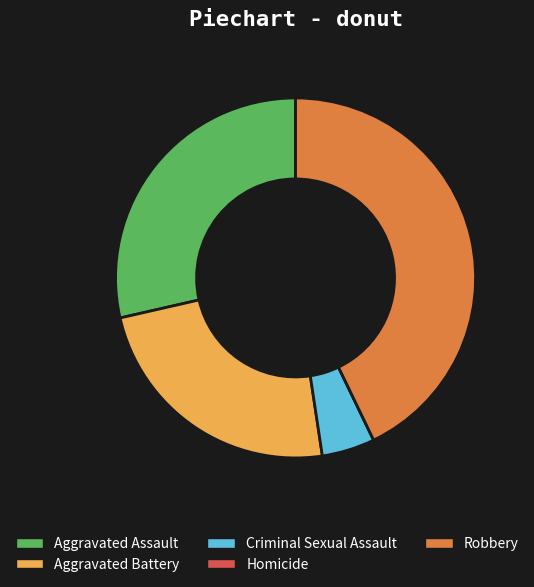

Combined, do Aggravated Assault and Robbery account for over 50%?

Yes